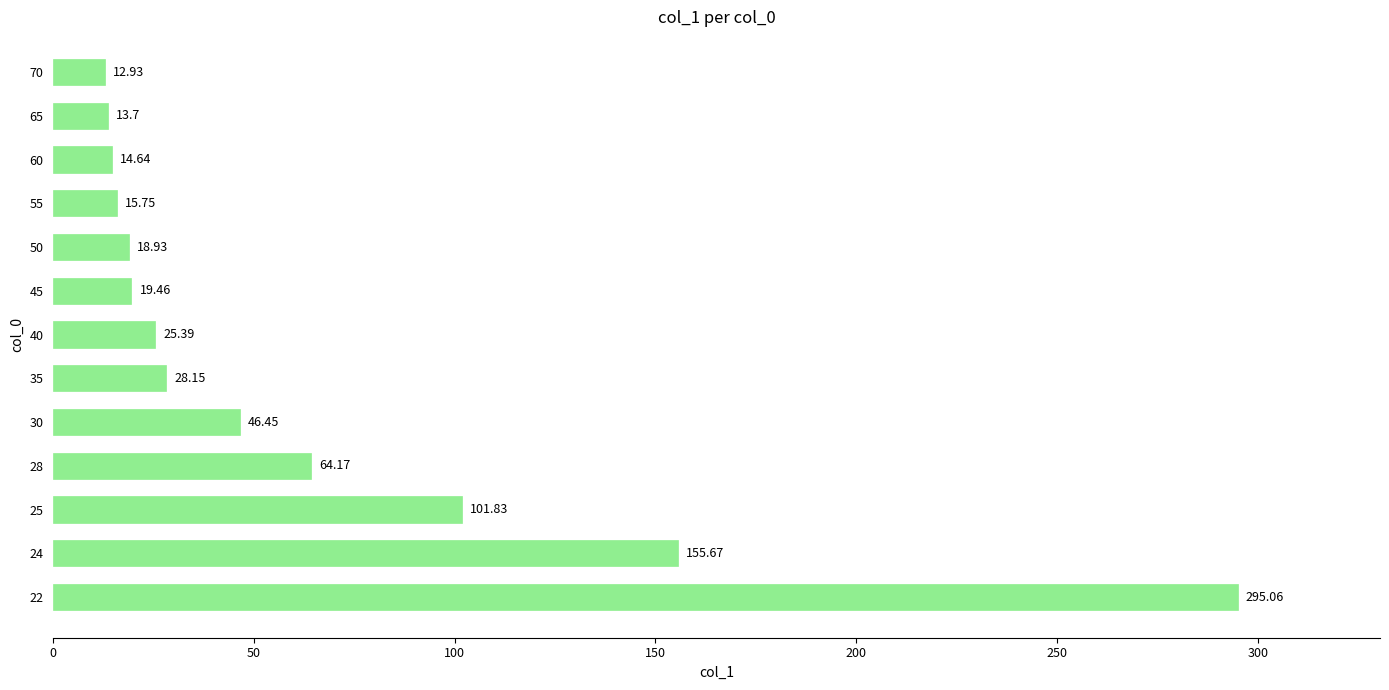

Between 24 and 55, which is larger?

24